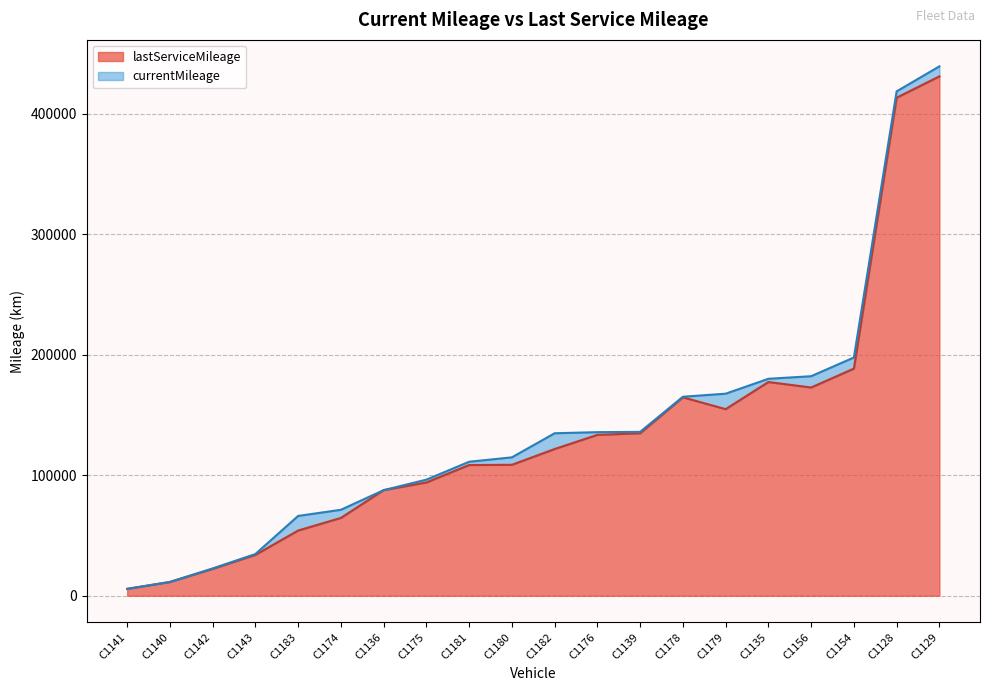

At which label is lastServiceMileage closest to 218328?

C1154